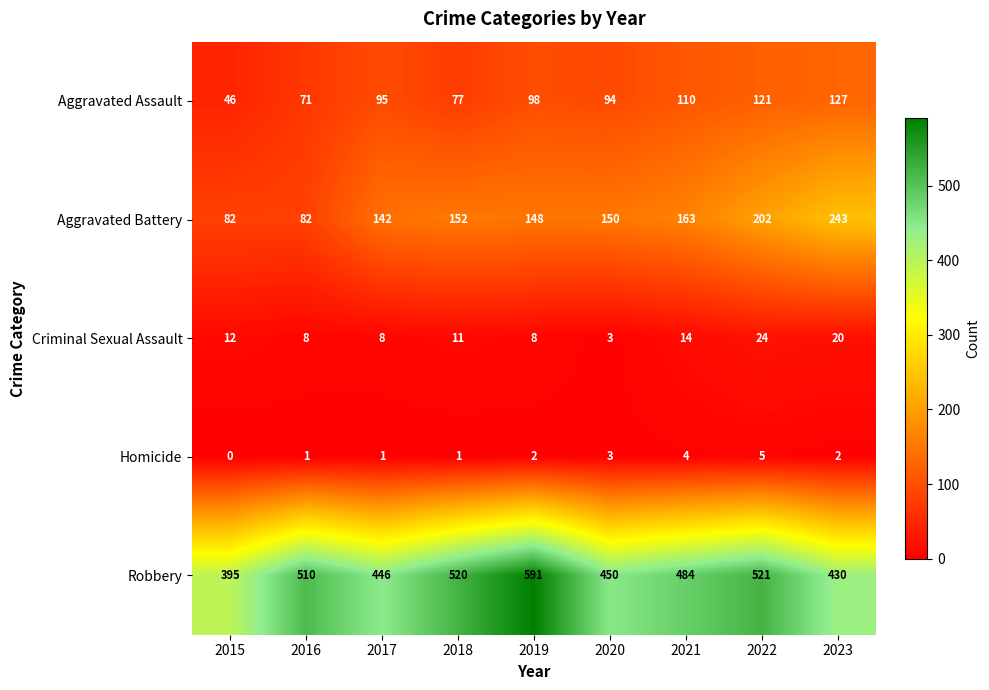

Rank the categories by Aggravated Assault value from highest to lowest.

2023, 2022, 2021, 2019, 2017, 2020, 2018, 2016, 2015